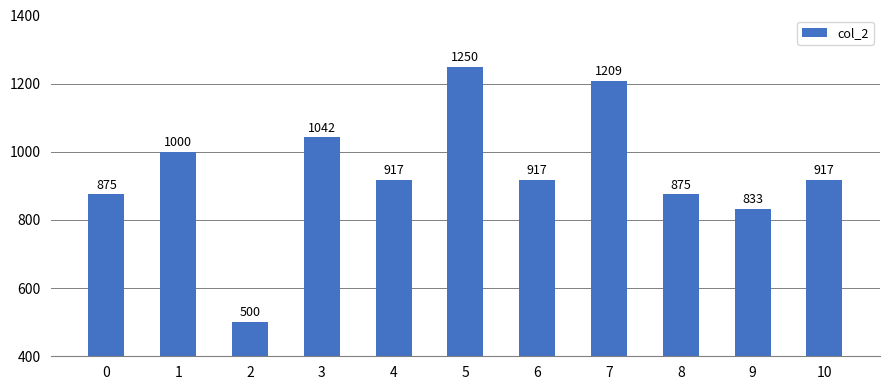

What is the minimum value shown in the chart?

500